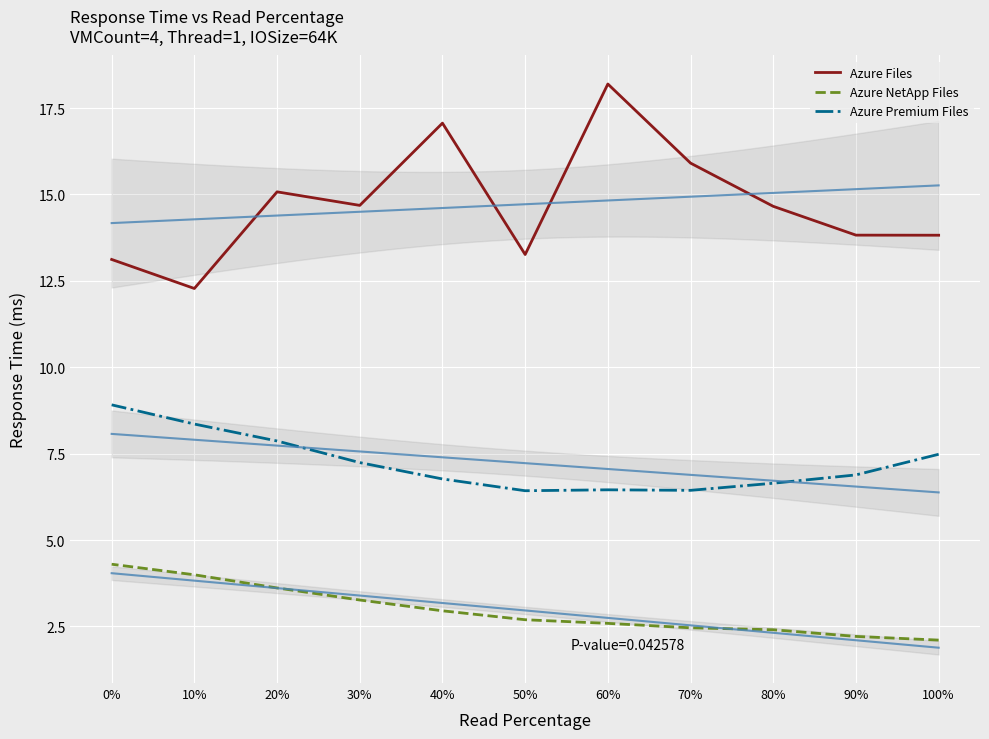

The value of Azure Premium Files at 40% is 4.0. True or false?

False